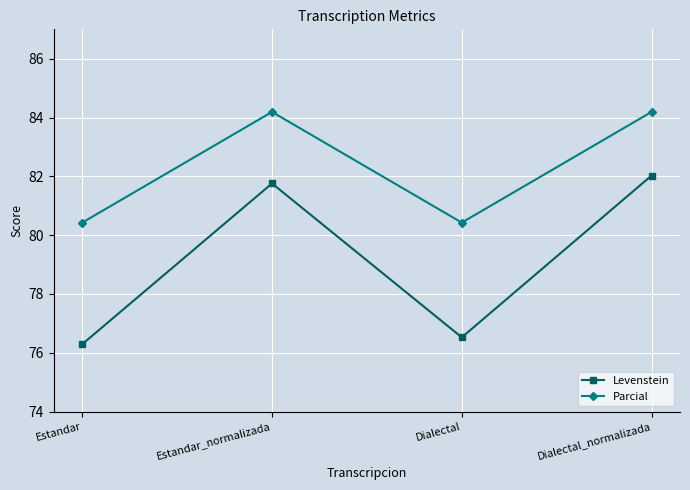

How many interior local peaks does the Parcial series have?

1